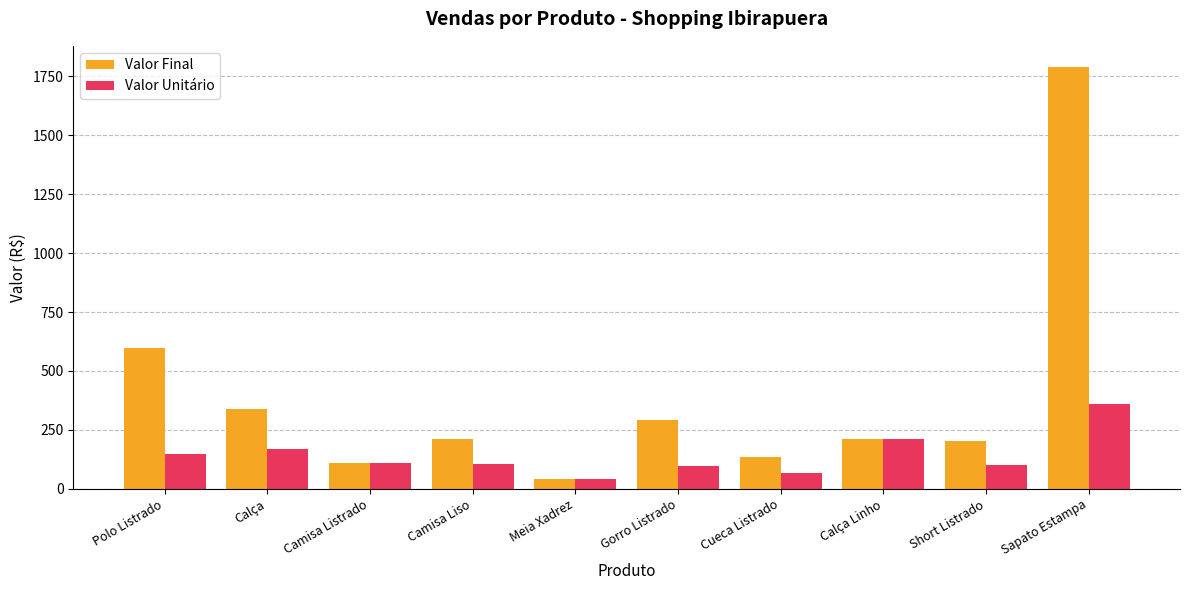

What are all the series names shown in the legend?

Valor Final, Valor Unitário